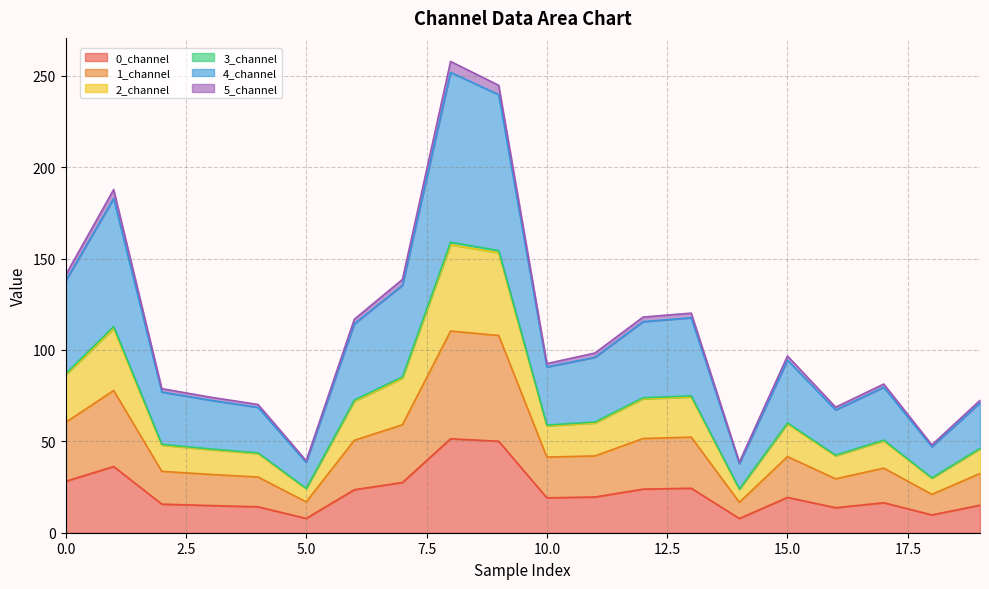

Does the chart have visible grid lines?

Yes